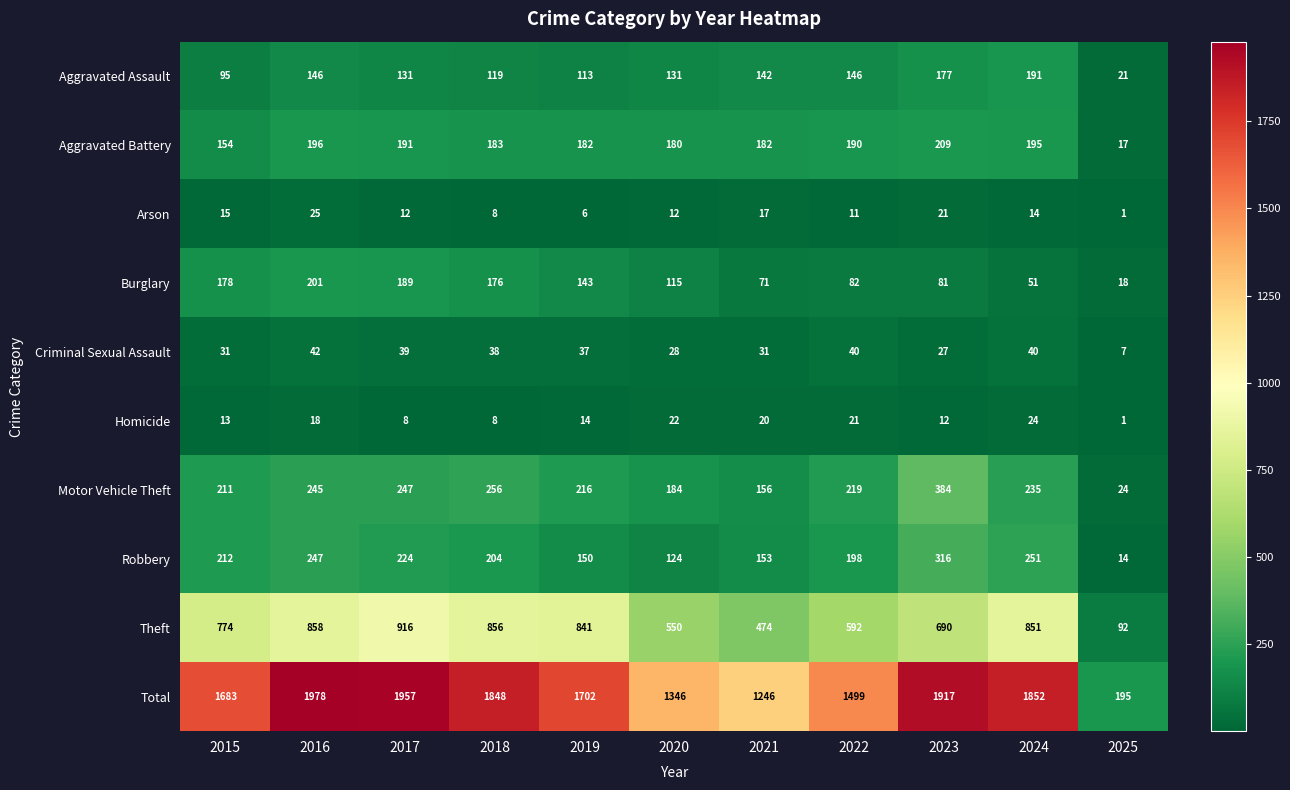

What is the average value of the Homicide series?

15